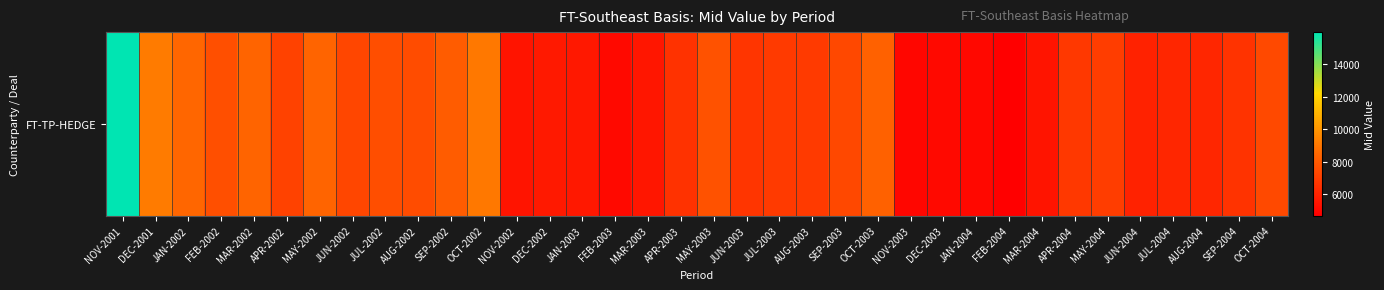

At which category does the chart reach its minimum across all series?

FEB-2004